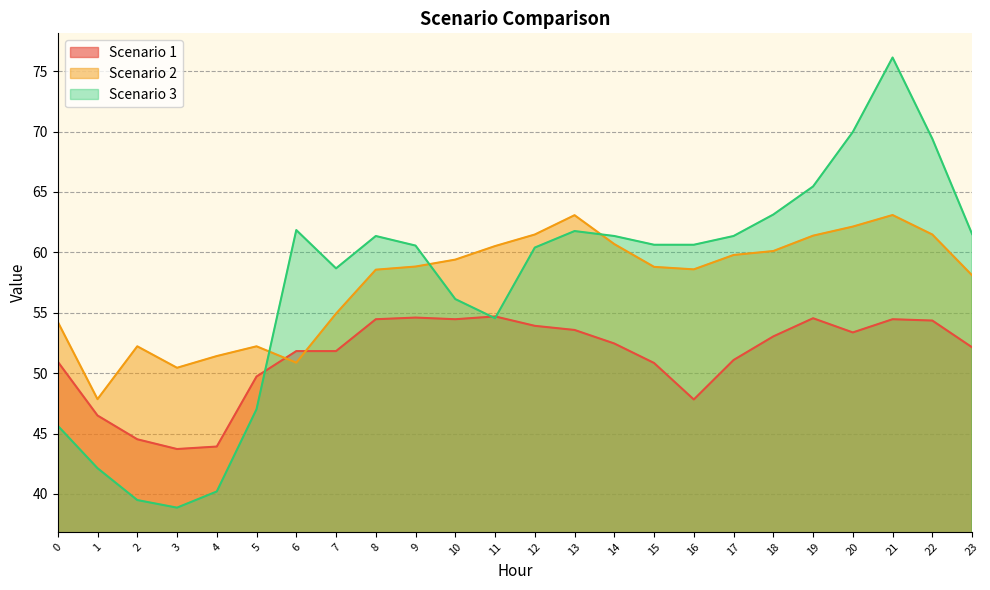

What is the sum of all Scenario 2 values?

1380.2